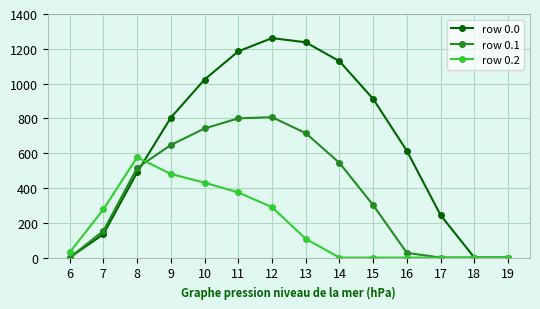

How many series are shown in this chart?

3